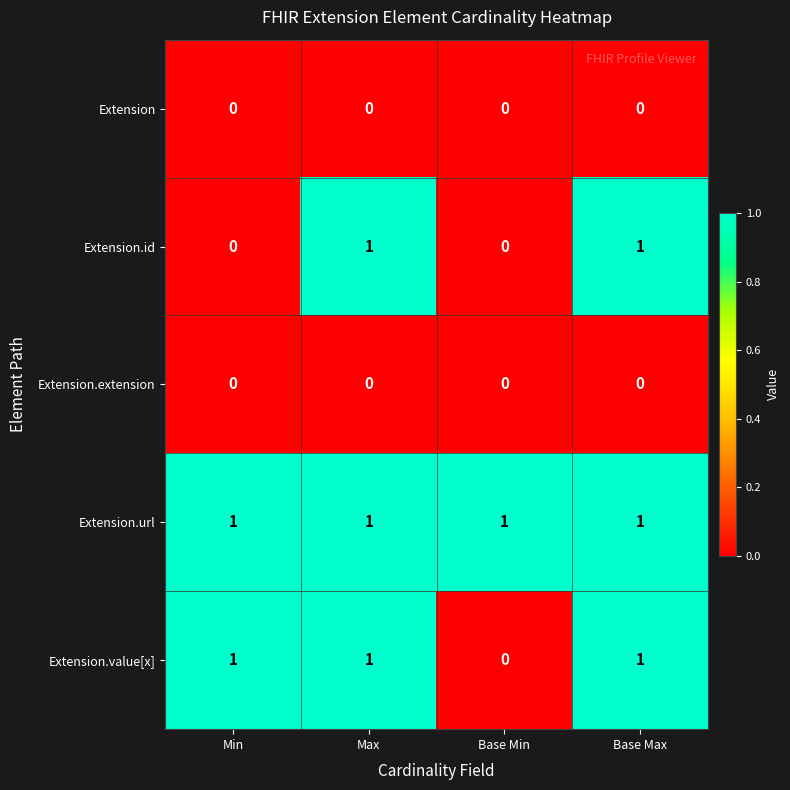

True or false: Extension has a value of 0 at Min.

True